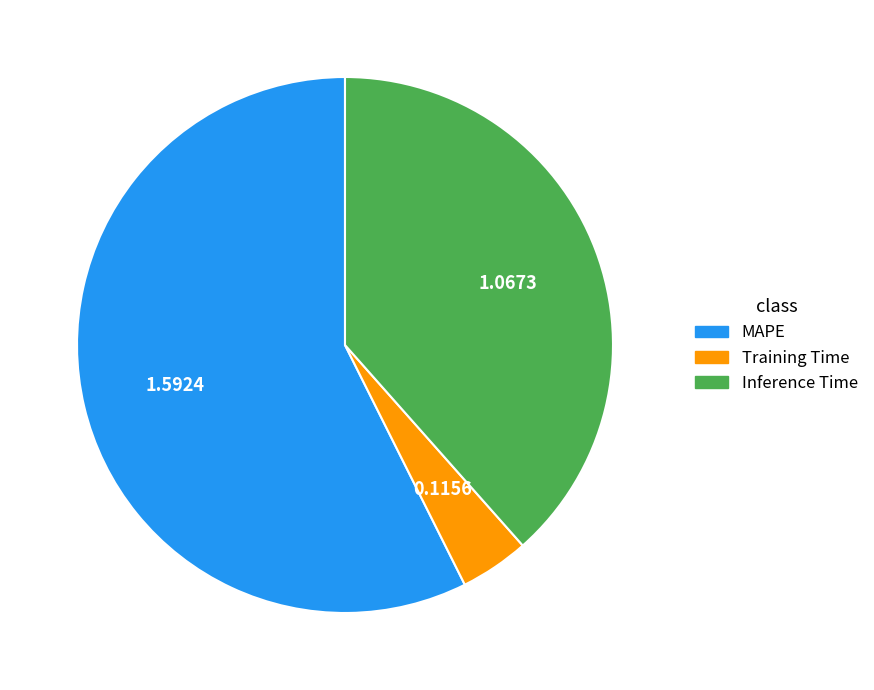

Which slice is the smallest?

Training Time